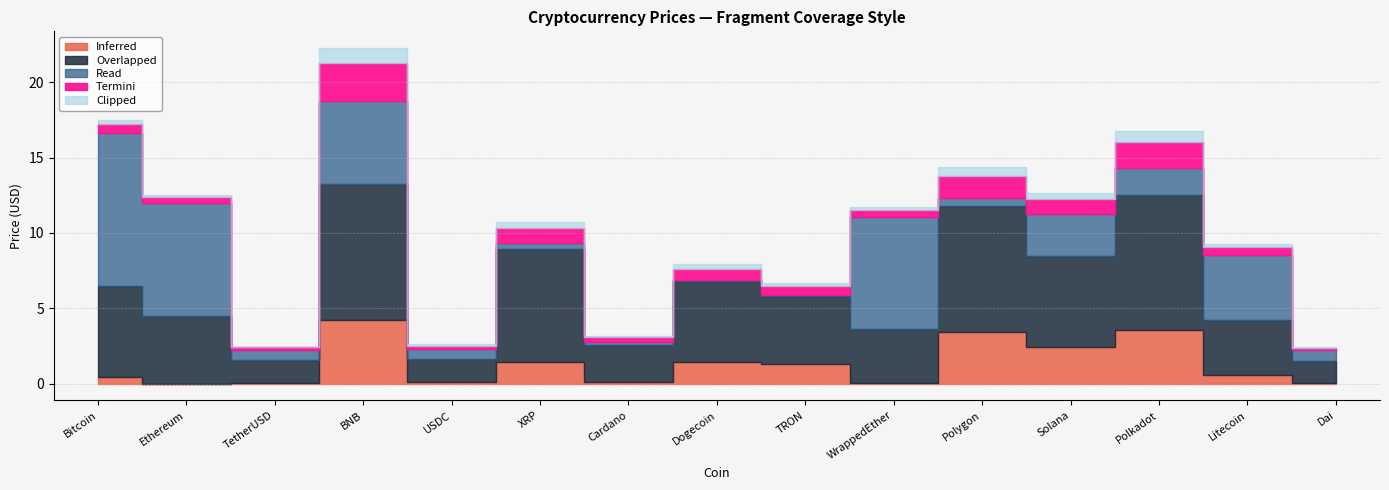

What is the label of the 6th point from the left?

XRP